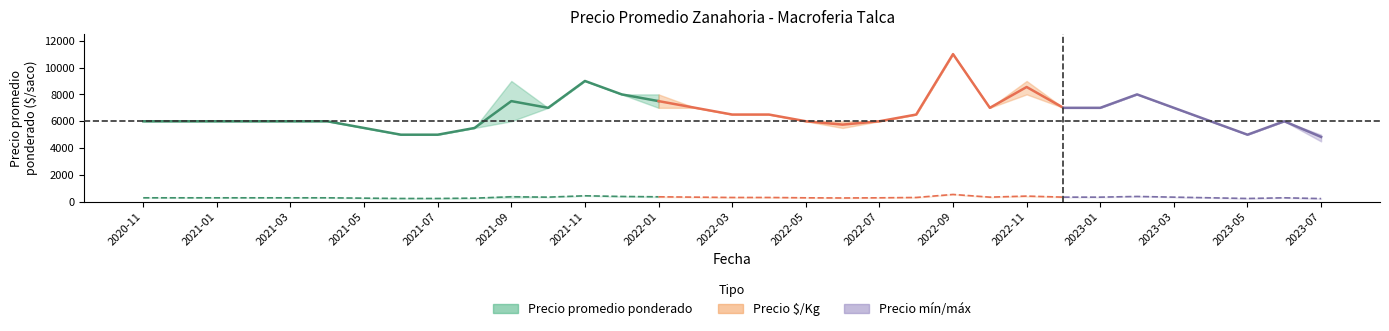

In Precio $/Kg_min, how many points are higher than both neighbors (excluding endpoints)?

5